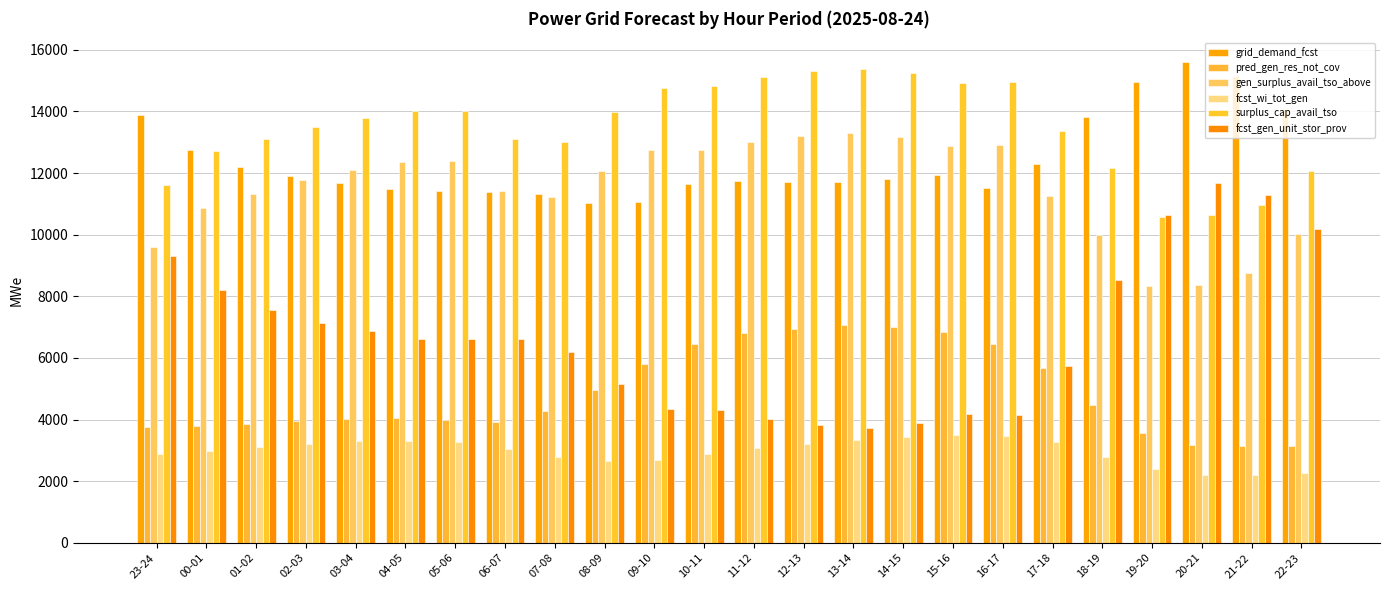

What position from the right is 17-18?

6